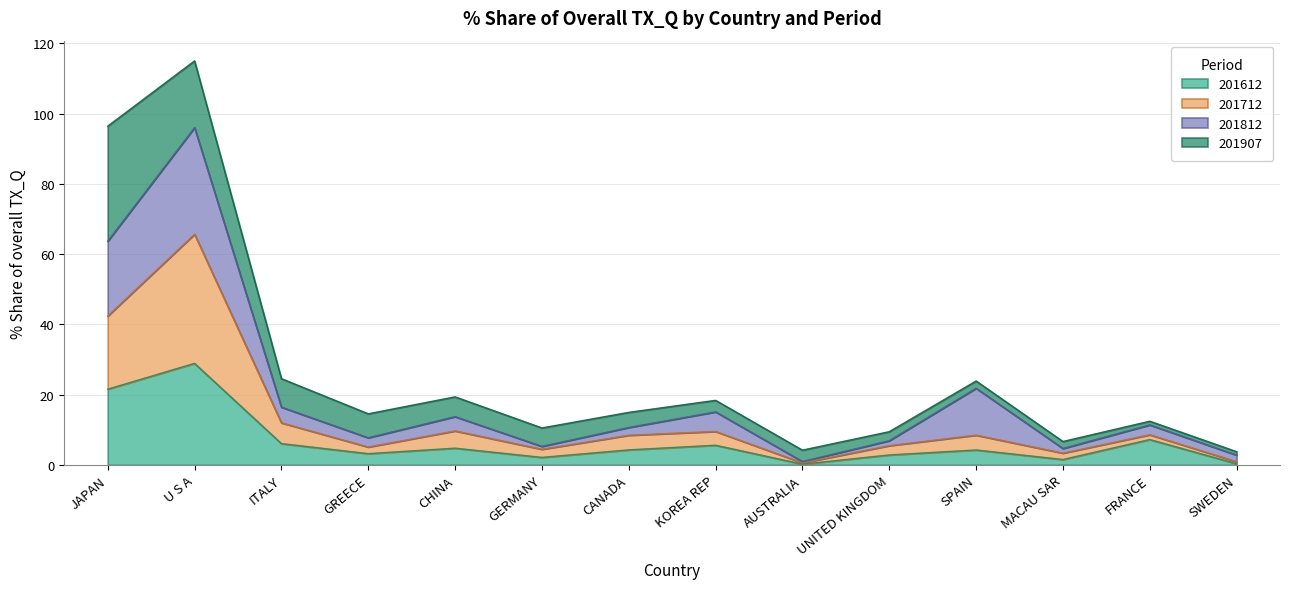

Which series has the widest spread of values?

201712_% Share